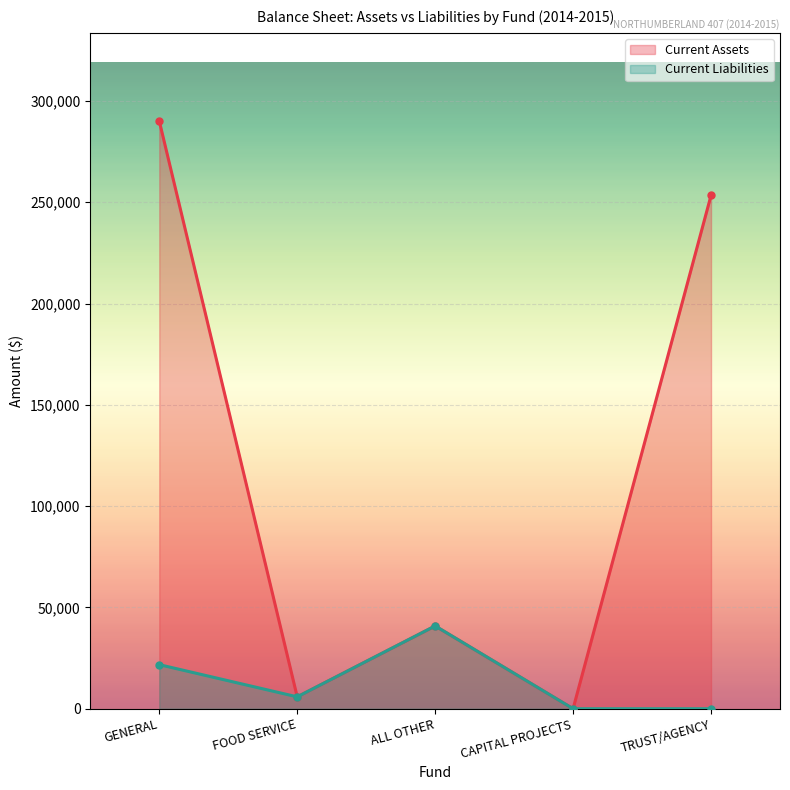

True or false: Current Assets and Current Liabilities cross at least once.

False